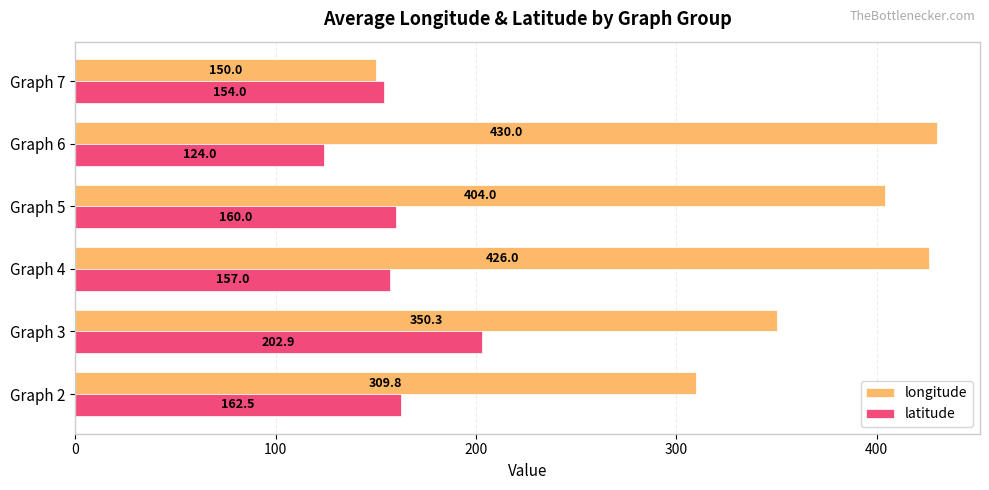

Rank the series by their average value, from highest to lowest.

longitude, latitude